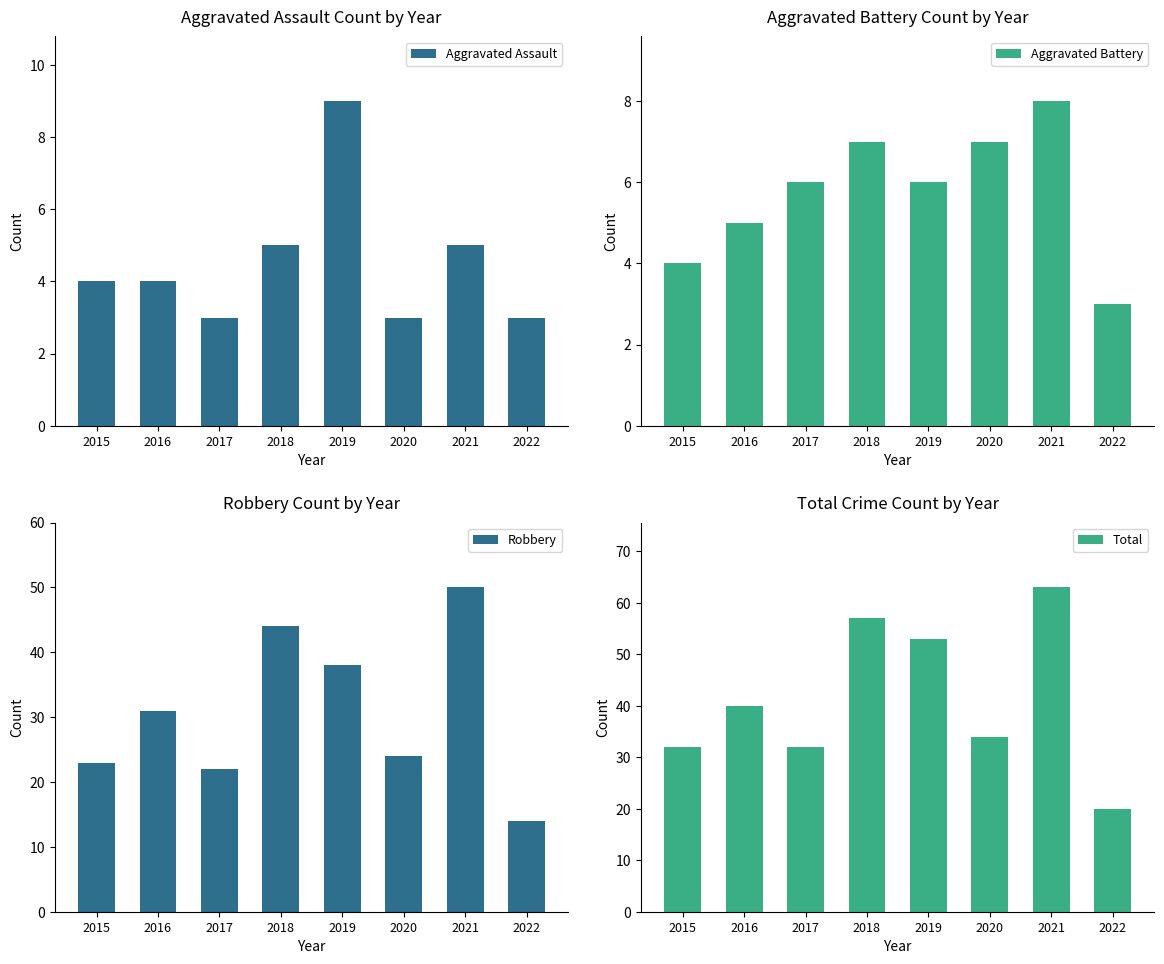

At which label does Aggravated Assault first exceed 4?

2018